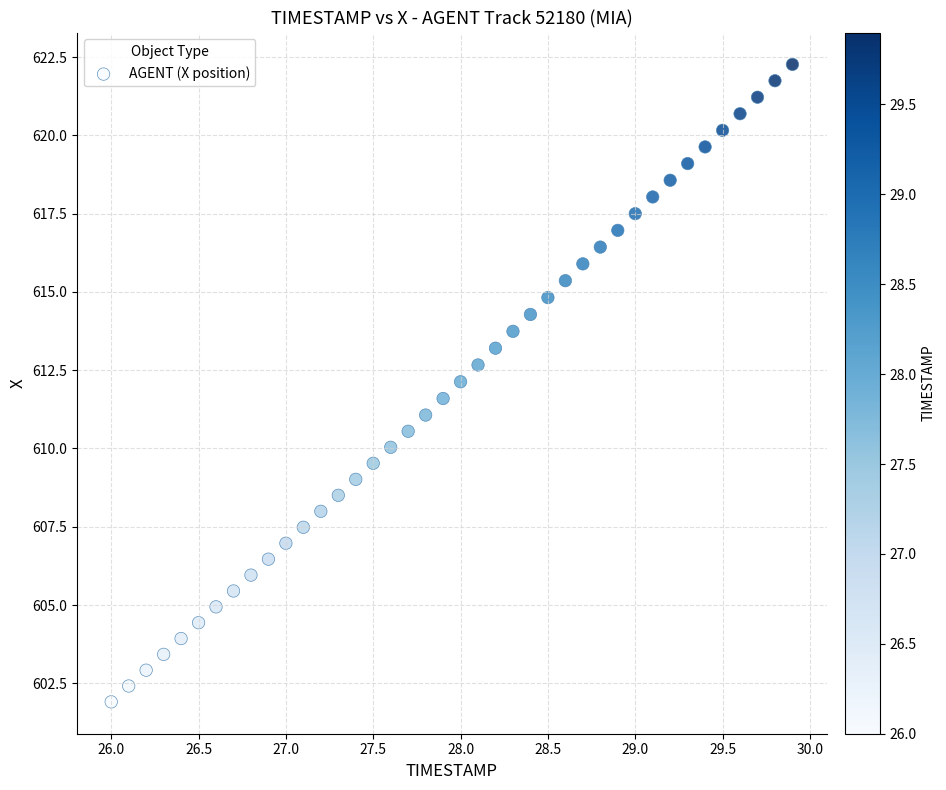

What is the range of X values (max minus min)?

3.9